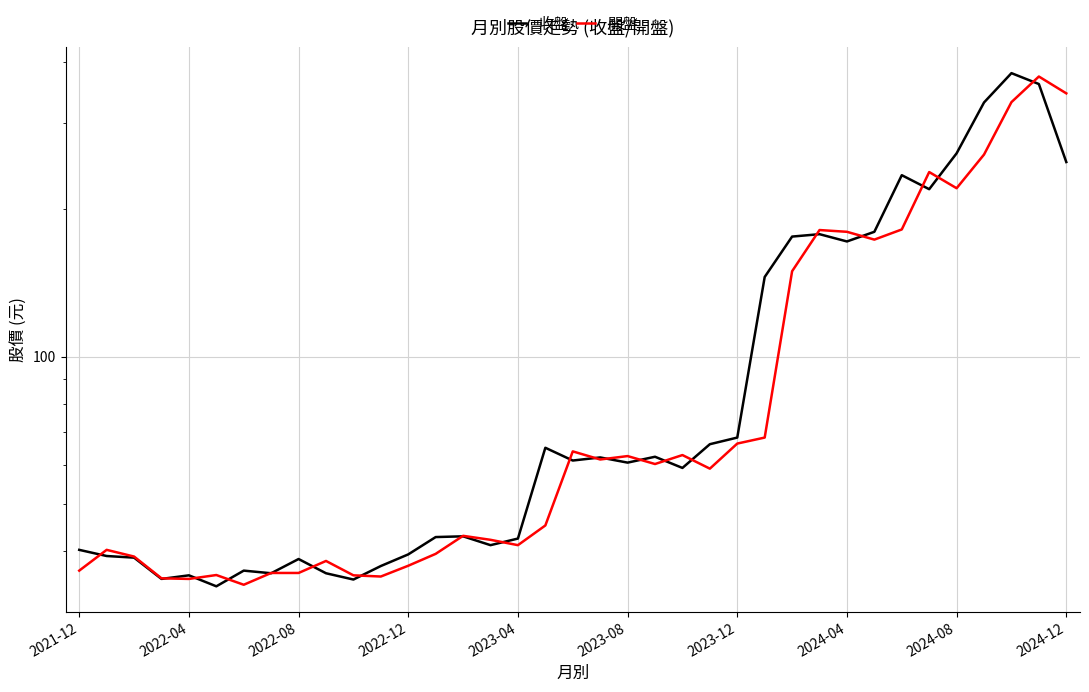

Is the value of 開盤 at 12 greater than the value of 收盤 at 2024-12?

Yes